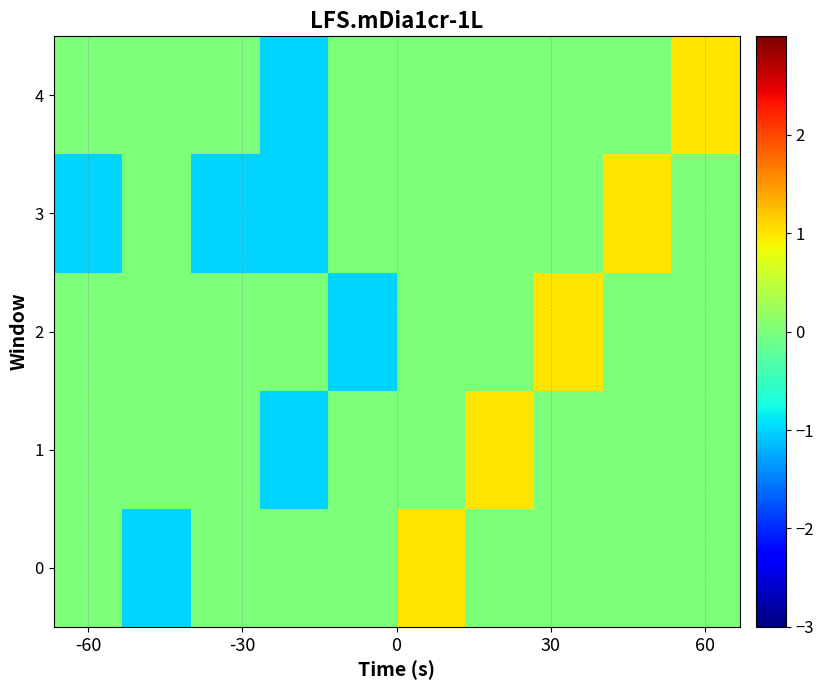

At which category is the sum across all series the highest?

5